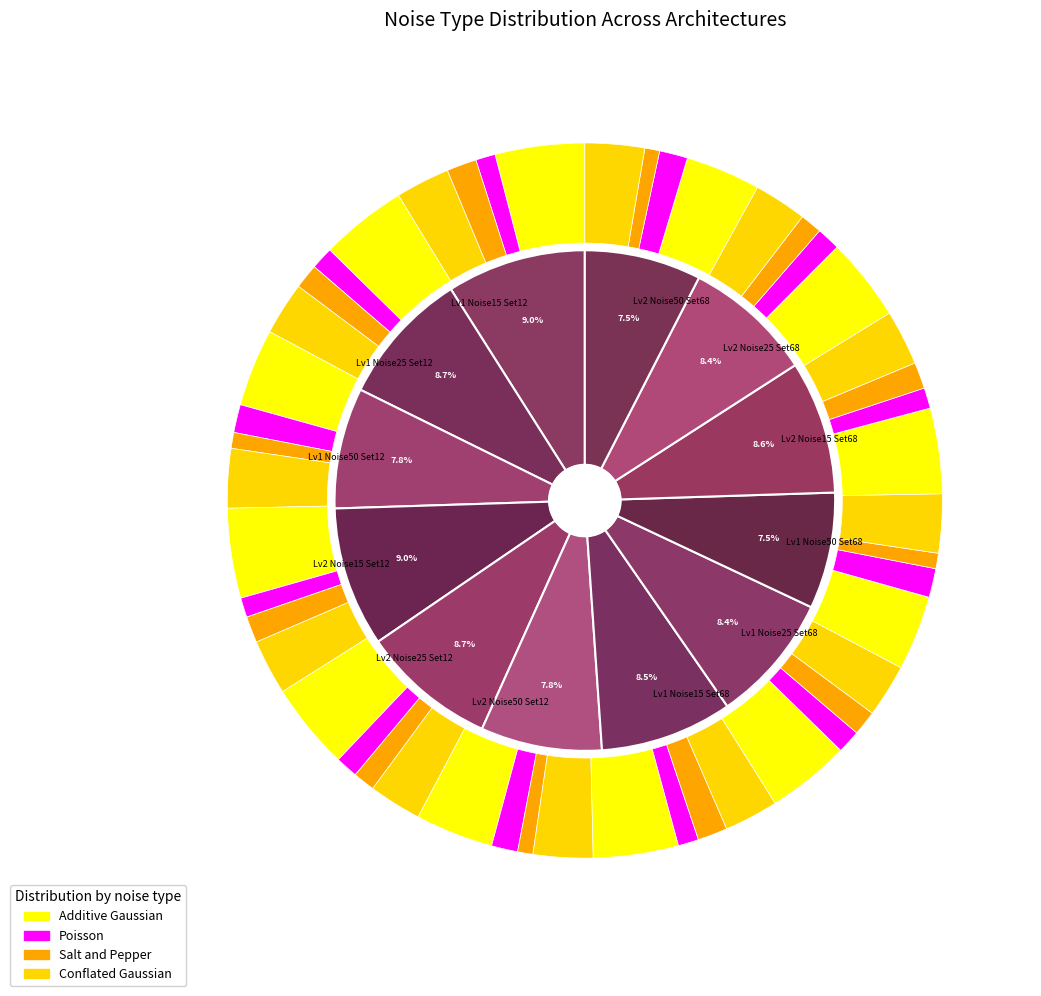

Which category has the biggest portion of the pie?

Lv2 Noise15 Set12